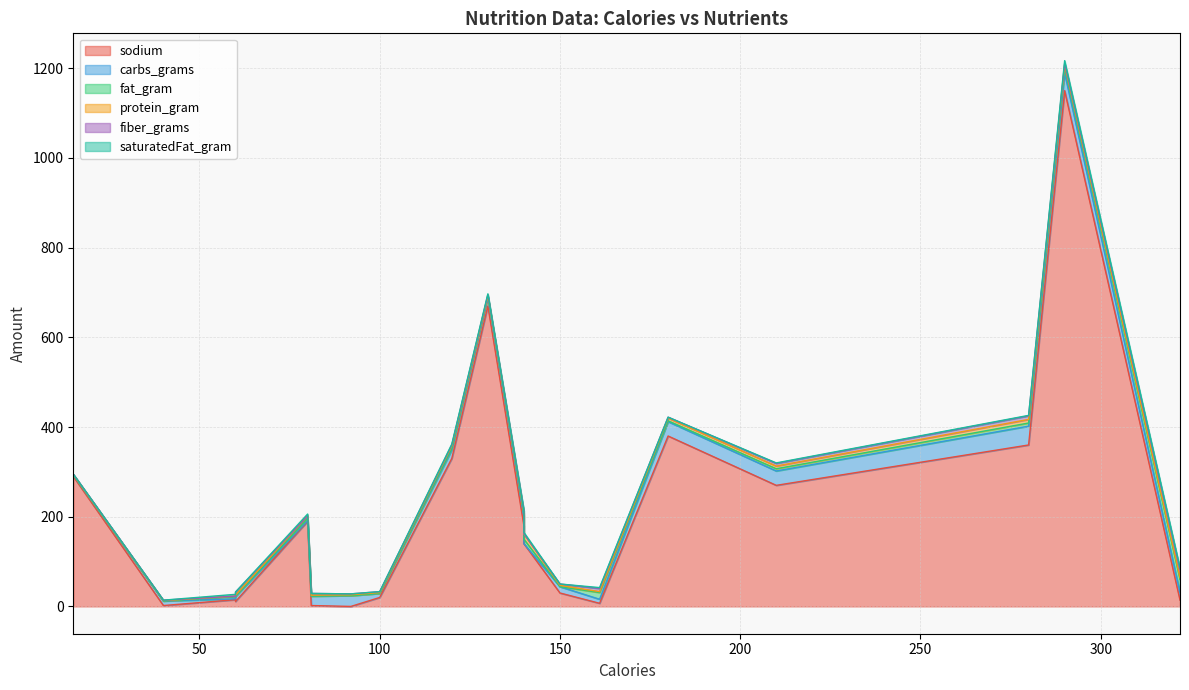

How many times do fat_gram and fiber_grams cross each other?

4